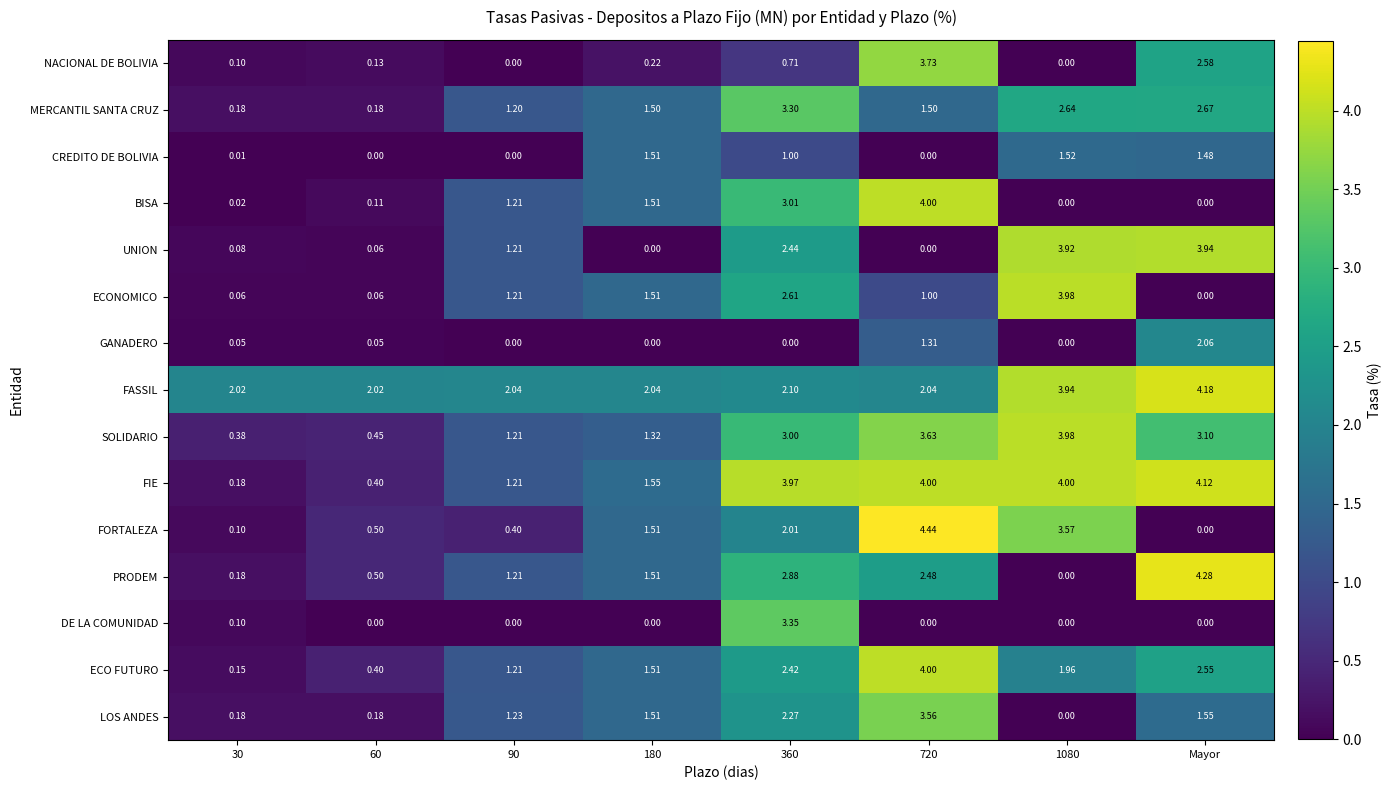

Is the value of UNION at 1080 greater than the value of PRODEM at 90?

Yes